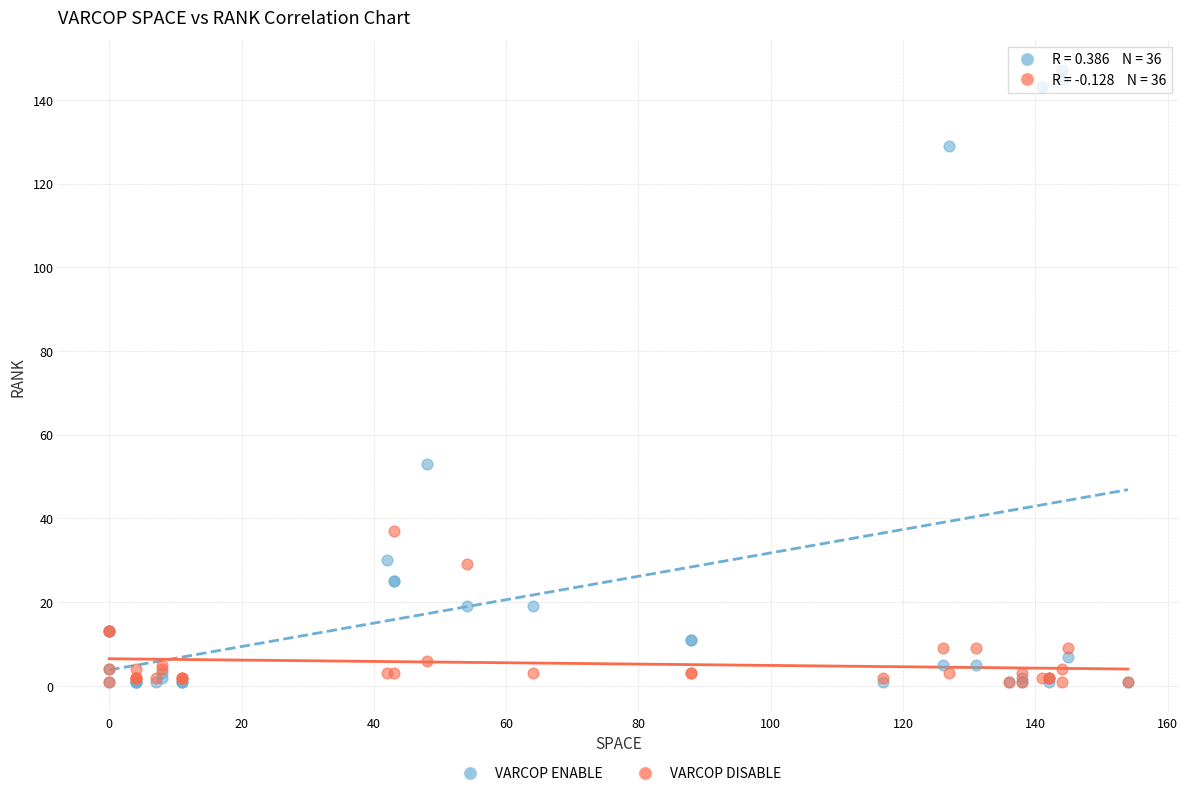

Across all series, what Y value is closest to 74?

53